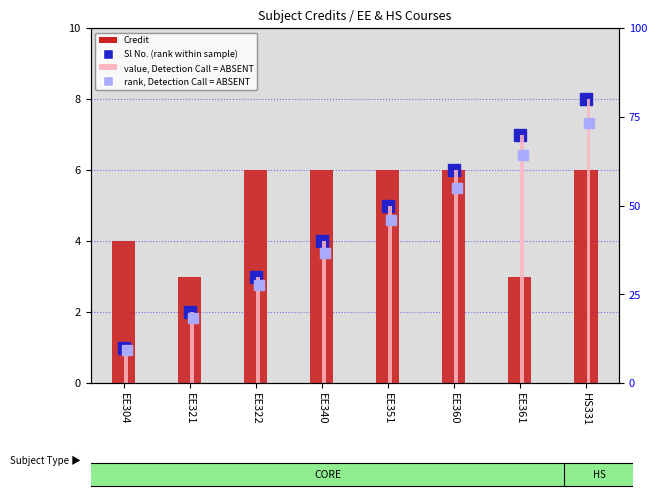

Reading right to left, what are all the values shown in this chart?

Sl No. (rank within sample): 8.0	7.0	6.0	5.0	4.0	3.0	2.0	1.0
Credit: 6.0	3.0	6.0	6.0	6.0	6.0	3.0	4.0
rank, Detection Call = ABSENT: 8.8	7.7	6.6	5.5	4.4	3.3	2.2	1.1
value, Detection Call = ABSENT: 9.6	8.4	7.2	6.0	4.8	3.6	2.4	1.2